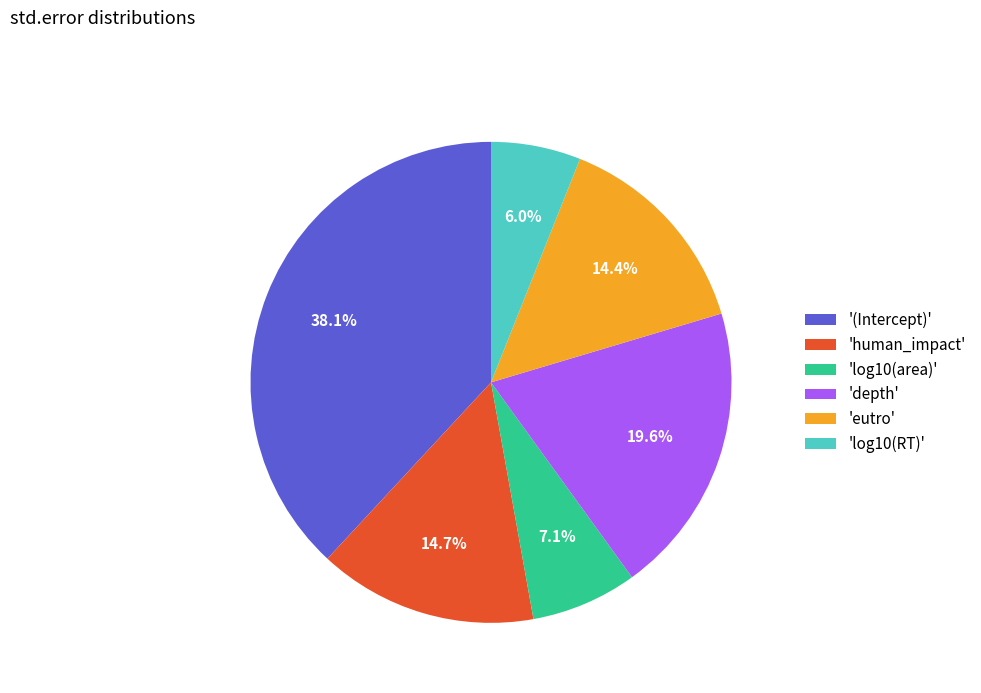

What percentage do 'human_impact' and 'eutro' together represent?

29.1%